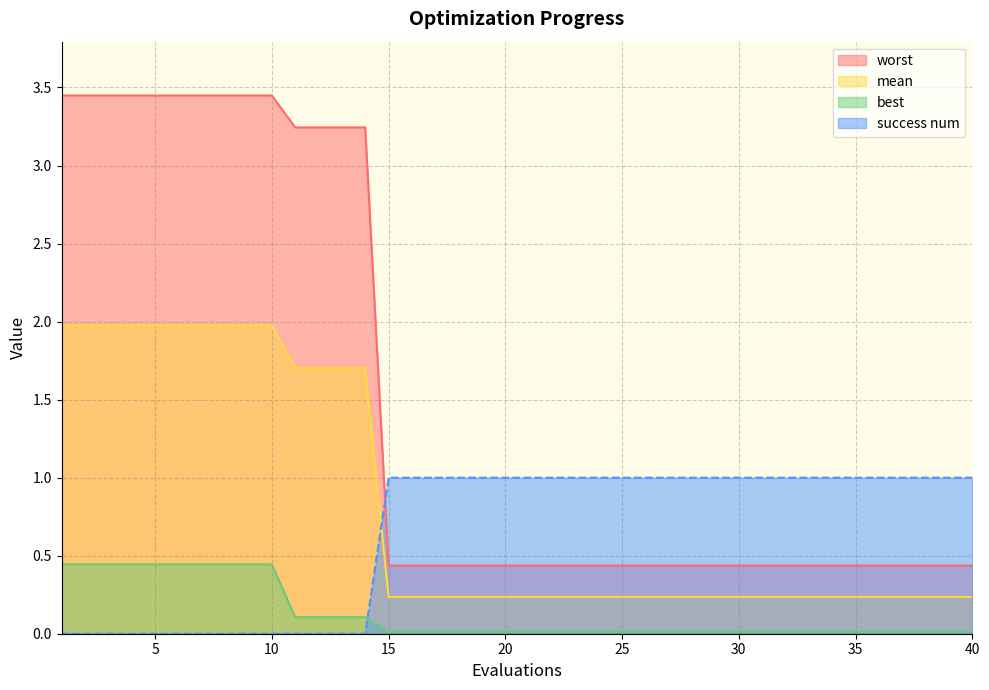

True or false: best and worst intersect in this chart.

False